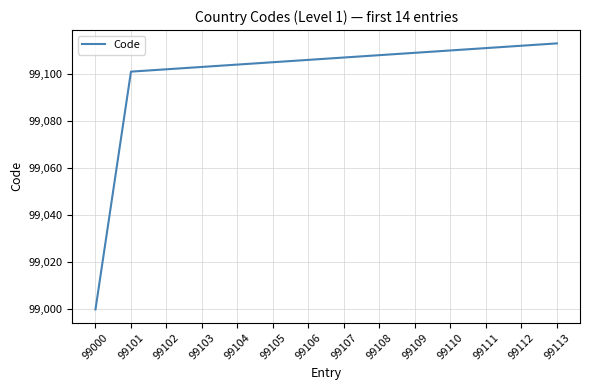

True or false: the data has more than 2 interior local peaks.

False